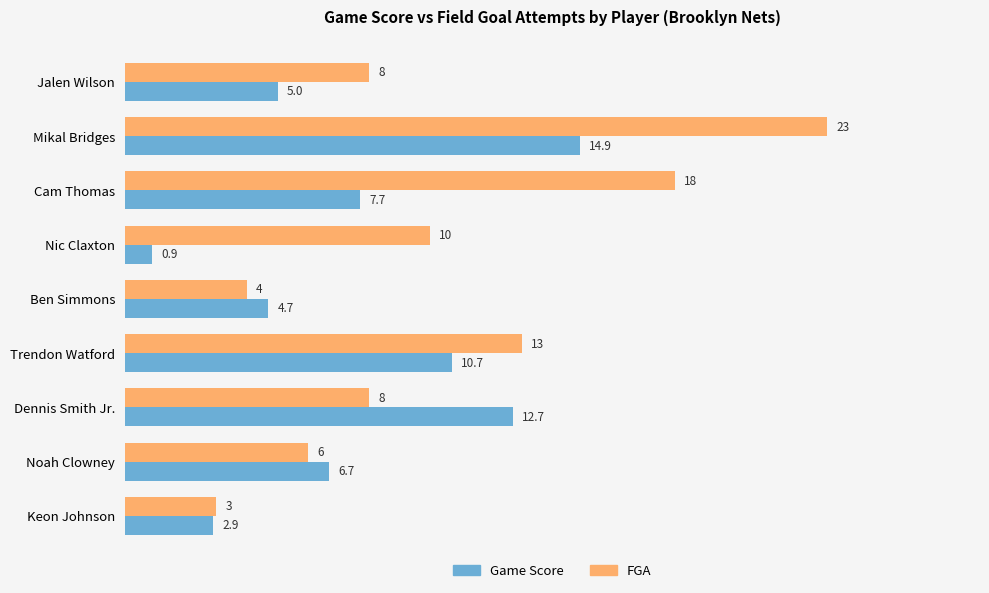

Which category has the highest value in the FGA series?

Mikal Bridges